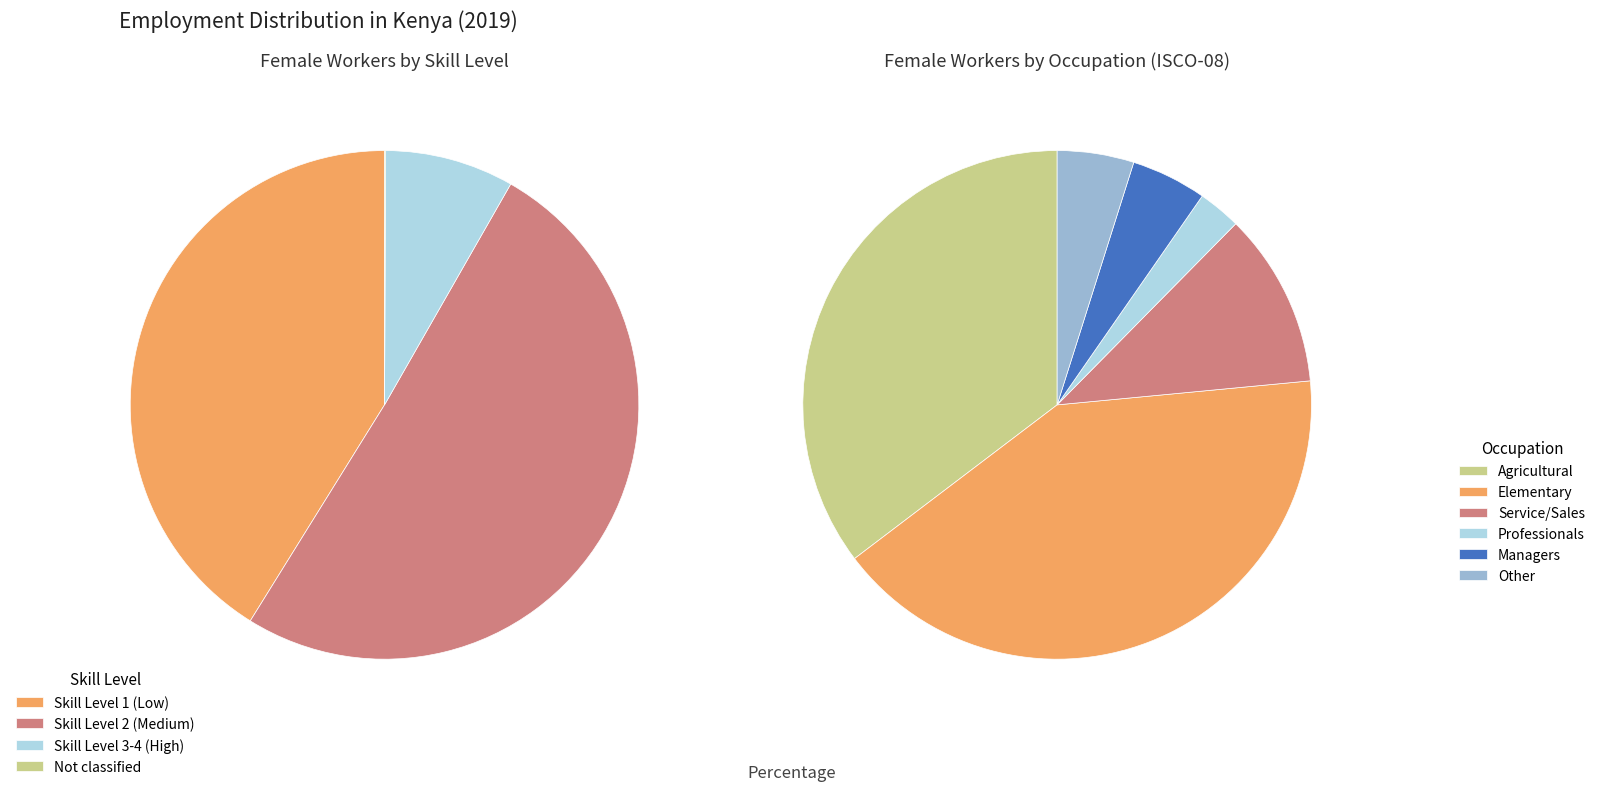

True or false: ocu_isco08_8 accounts for 16% of the total.

False